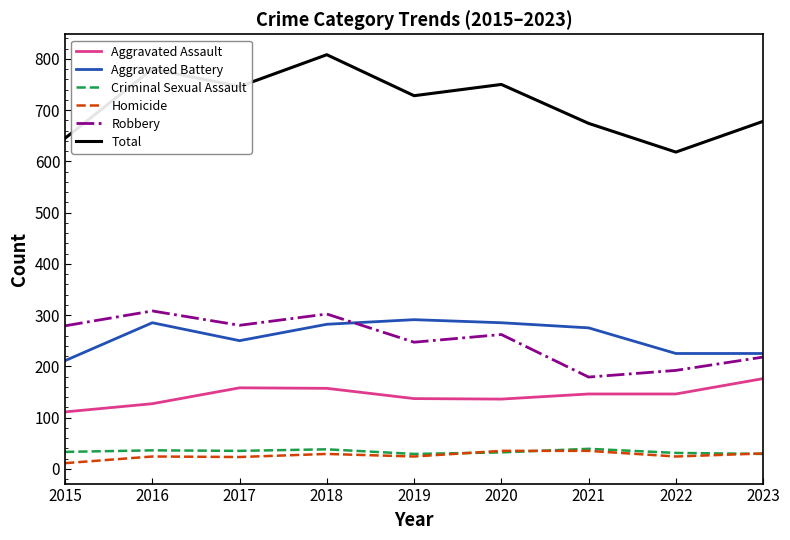

Which series has the widest spread of values?

Total